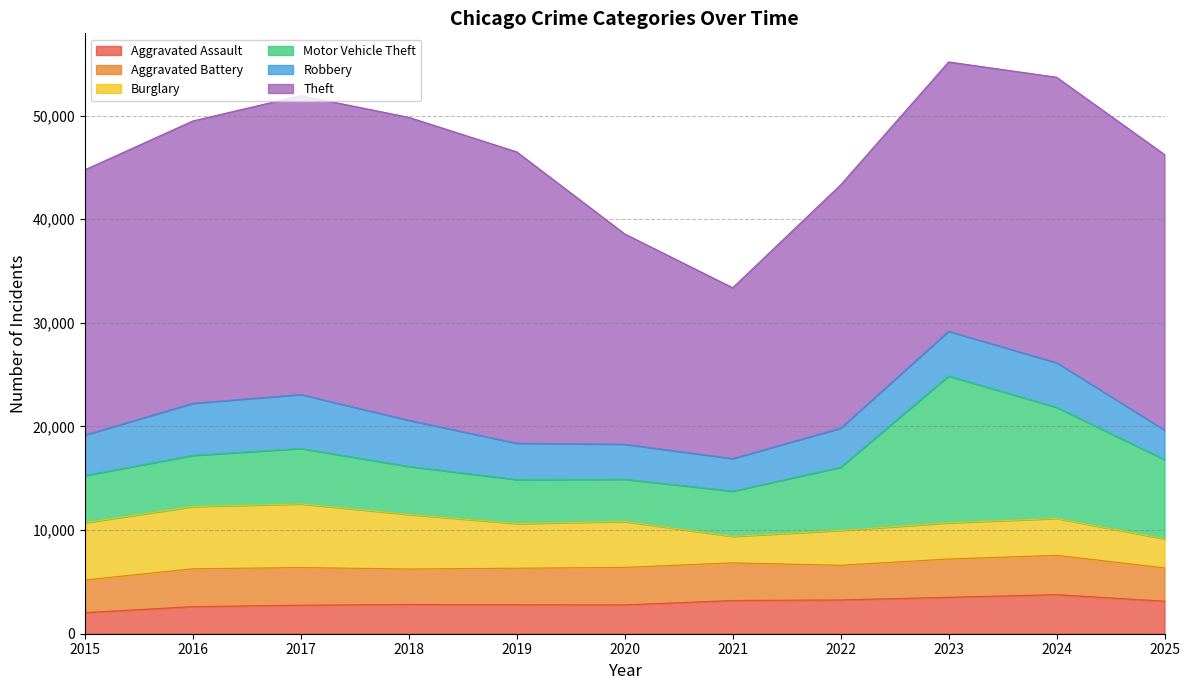

The value of Theft at 2020 is 20298. True or false?

True